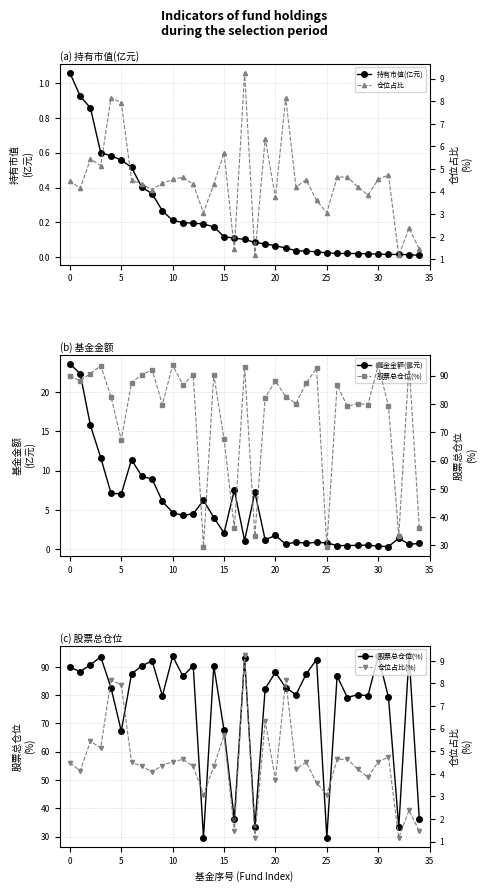

Which series has the largest range (max minus min)?

股票总仓位(%)